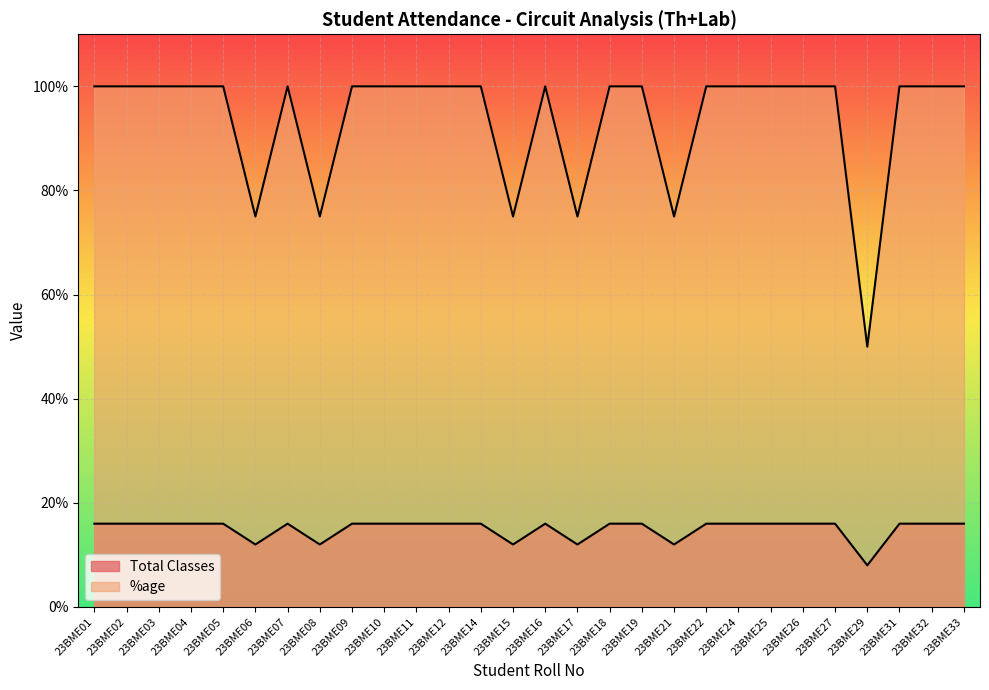

How many data points in %age are less than 100?

6